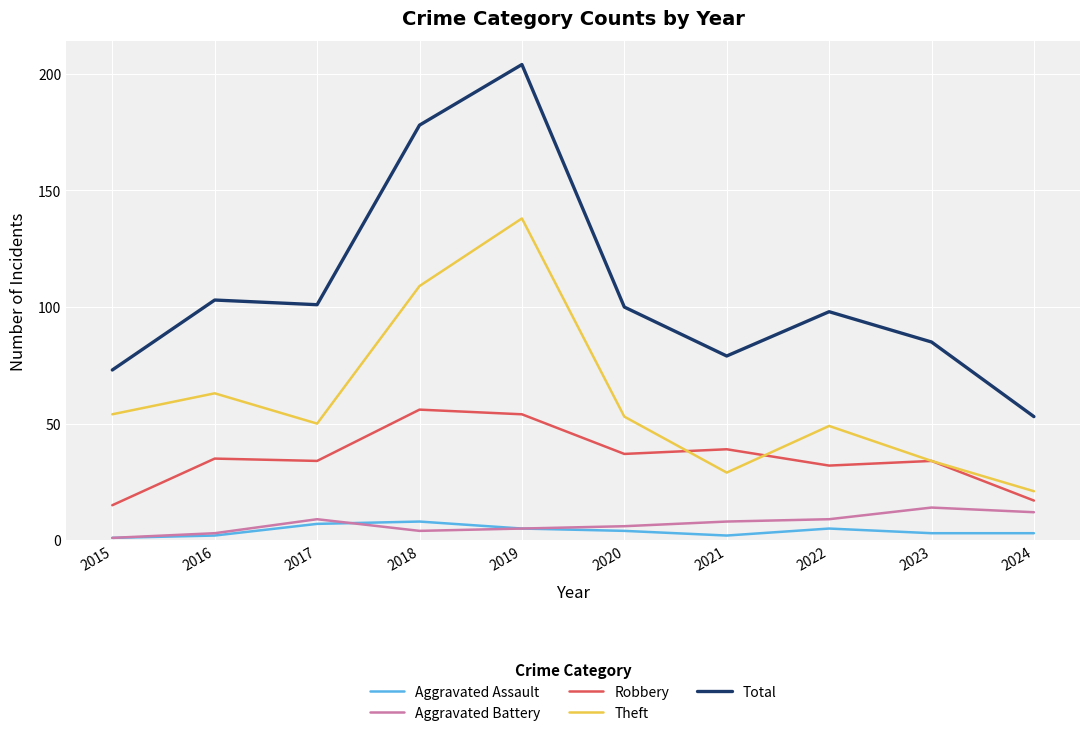

Reading left to right, what are all the values shown in this chart?

Aggravated Assault: 1	2	7	8	5	4	2	5	3	3
Aggravated Battery: 1	3	9	4	5	6	8	9	14	12
Robbery: 15	35	34	56	54	37	39	32	34	17
Theft: 54	63	50	109	138	53	29	49	34	21
Total: 73	103	101	178	204	100	79	98	85	53